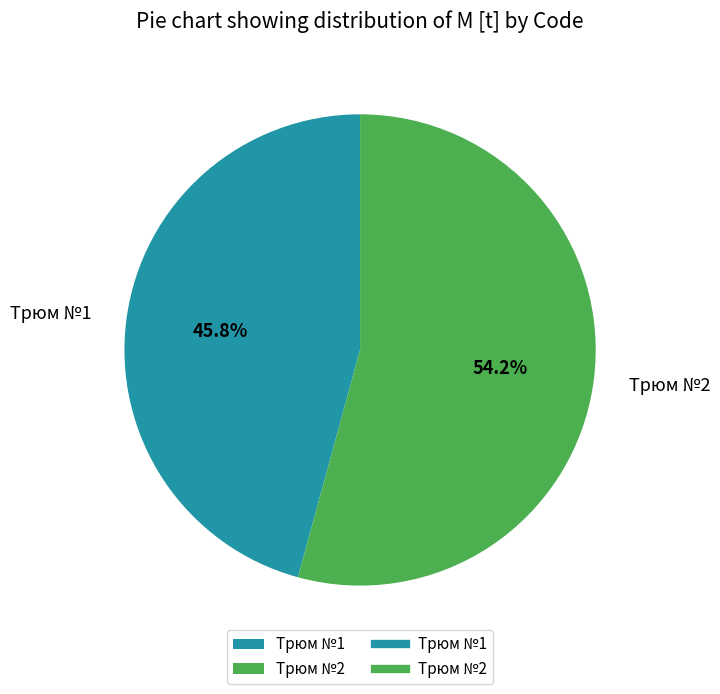

What is the largest slice in the pie chart?

Трюм №2